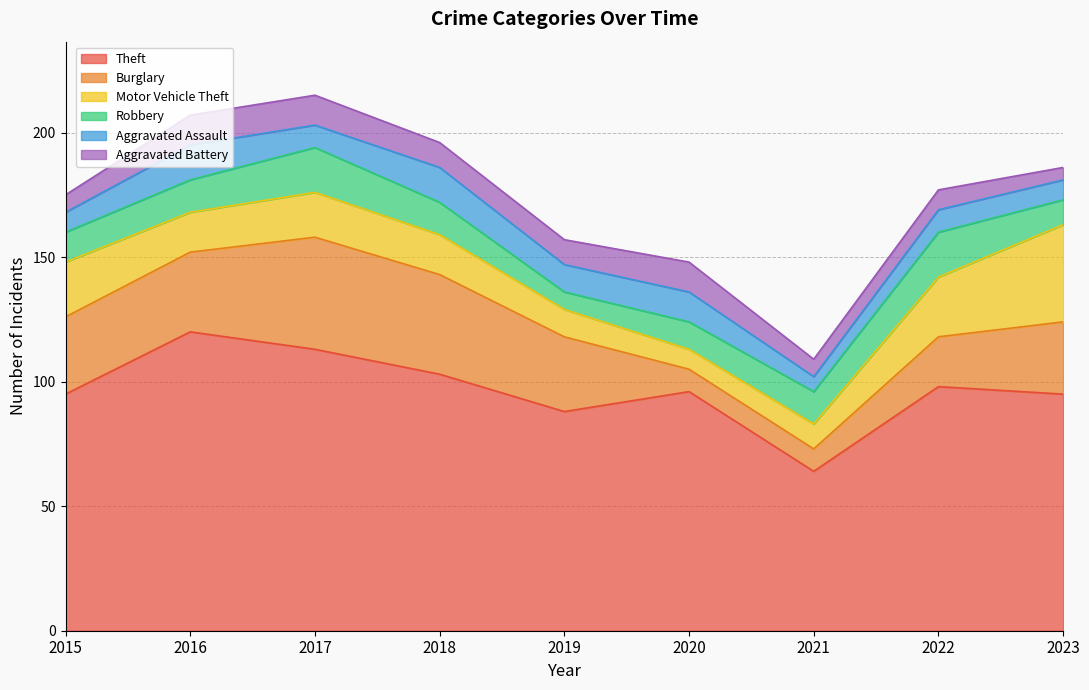

After their last crossing, which series has the higher values: Motor Vehicle Theft or Burglary?

Motor Vehicle Theft